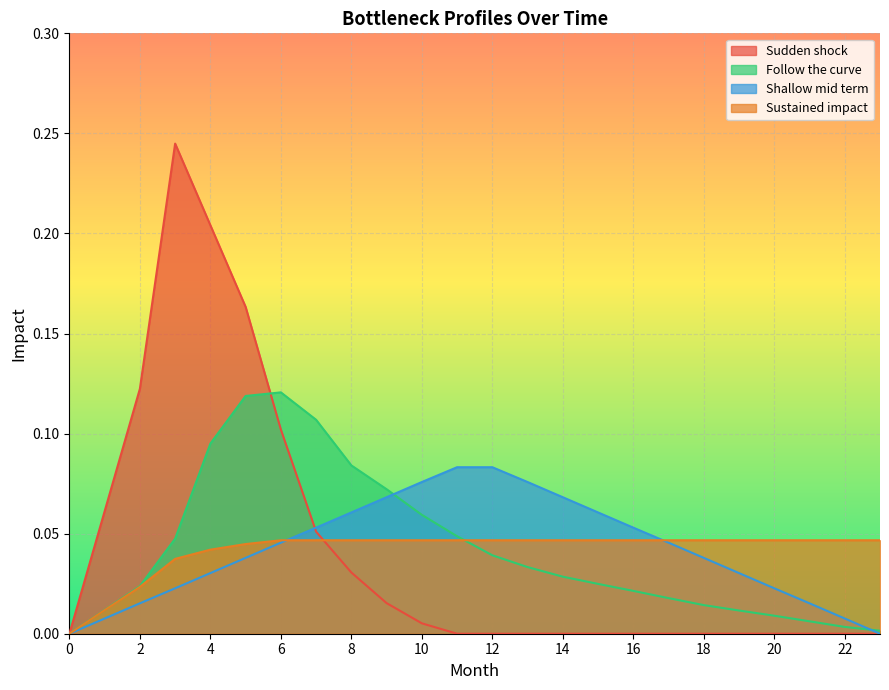

How many categories are shown in the chart?

24